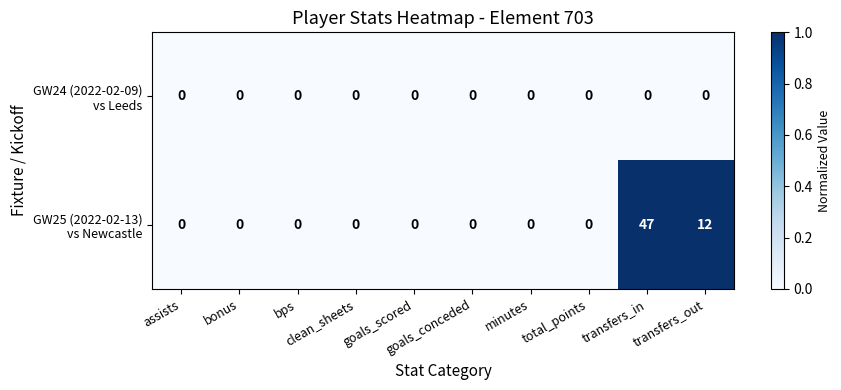

Which series has the largest total across all categories?

GW25 (2022-02-13) vs Newcastle